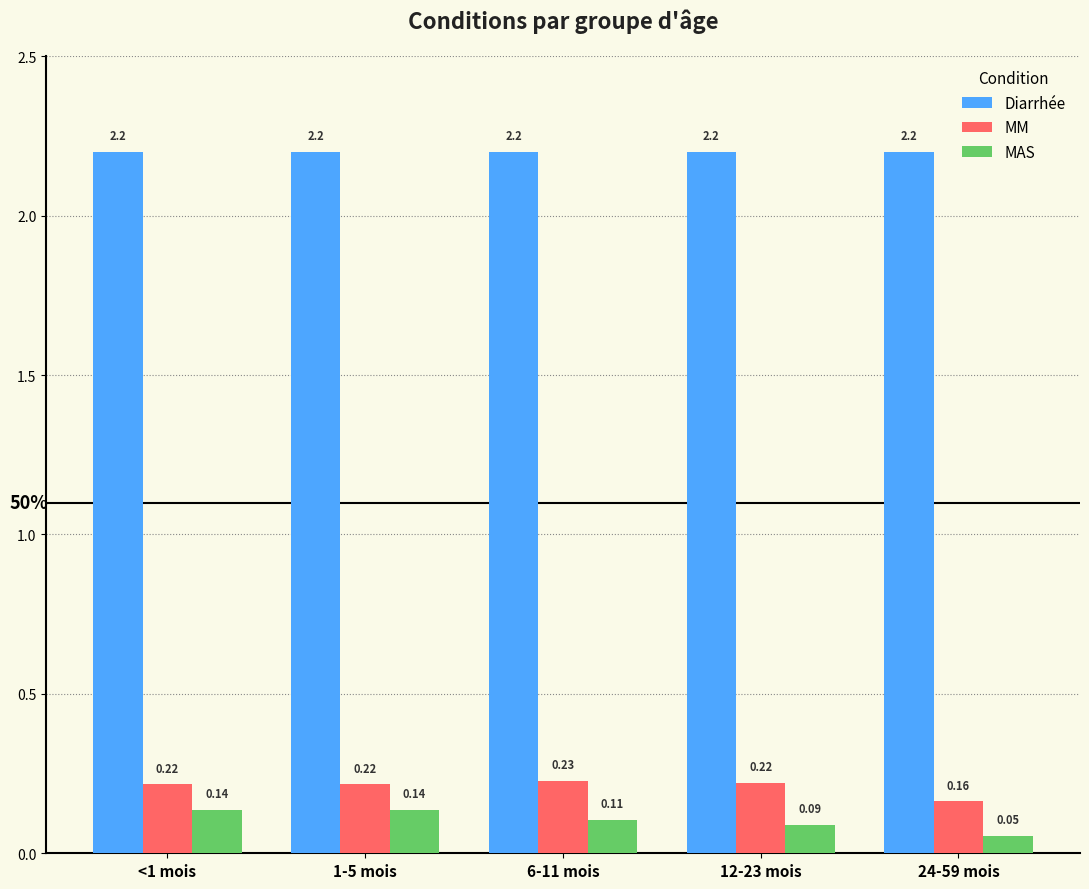

At how many categories does at least one series exceed 0?

5